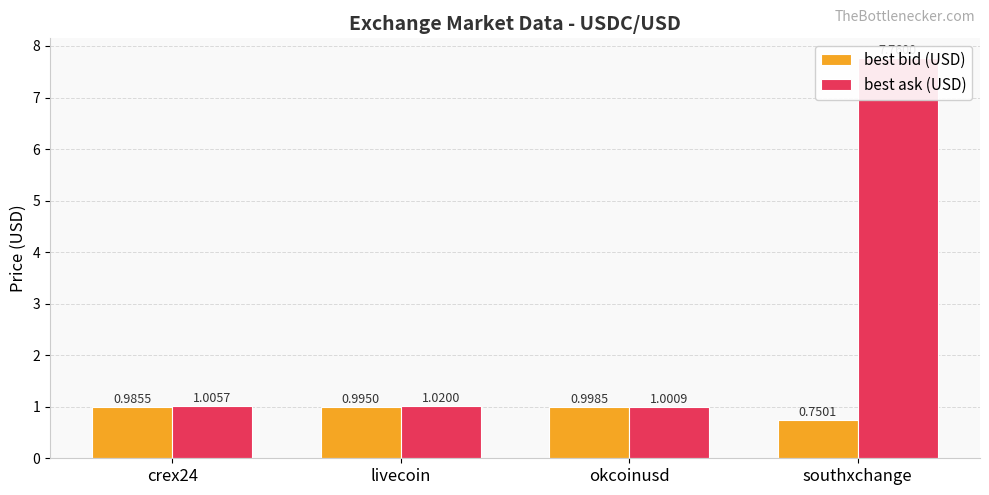

Which category has the lowest value in the best ask (USD) series?

okcoinusd